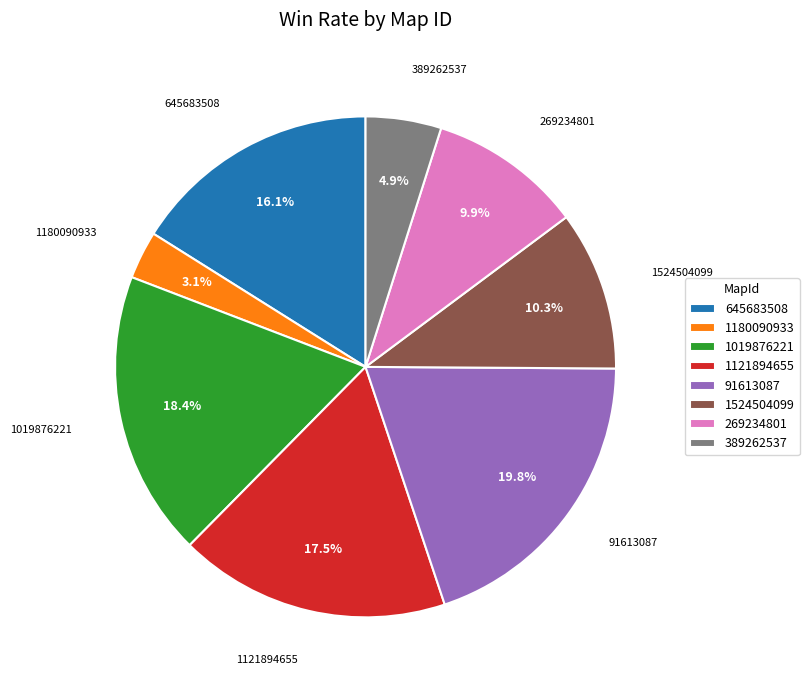

To the nearest percent, what is the average slice percentage?

12%